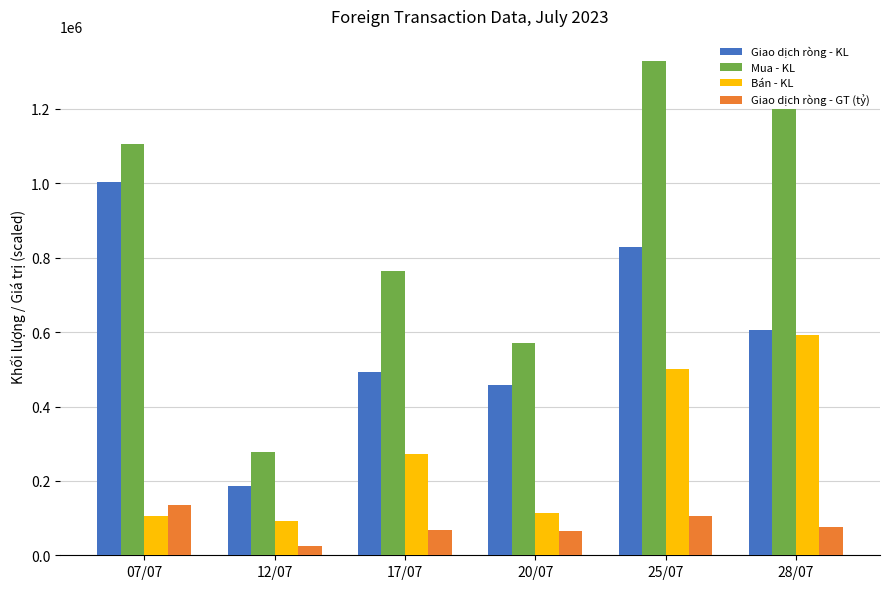

Which category has the highest value in the Giao dịch ròng - GT (tỷ) series?

07/07